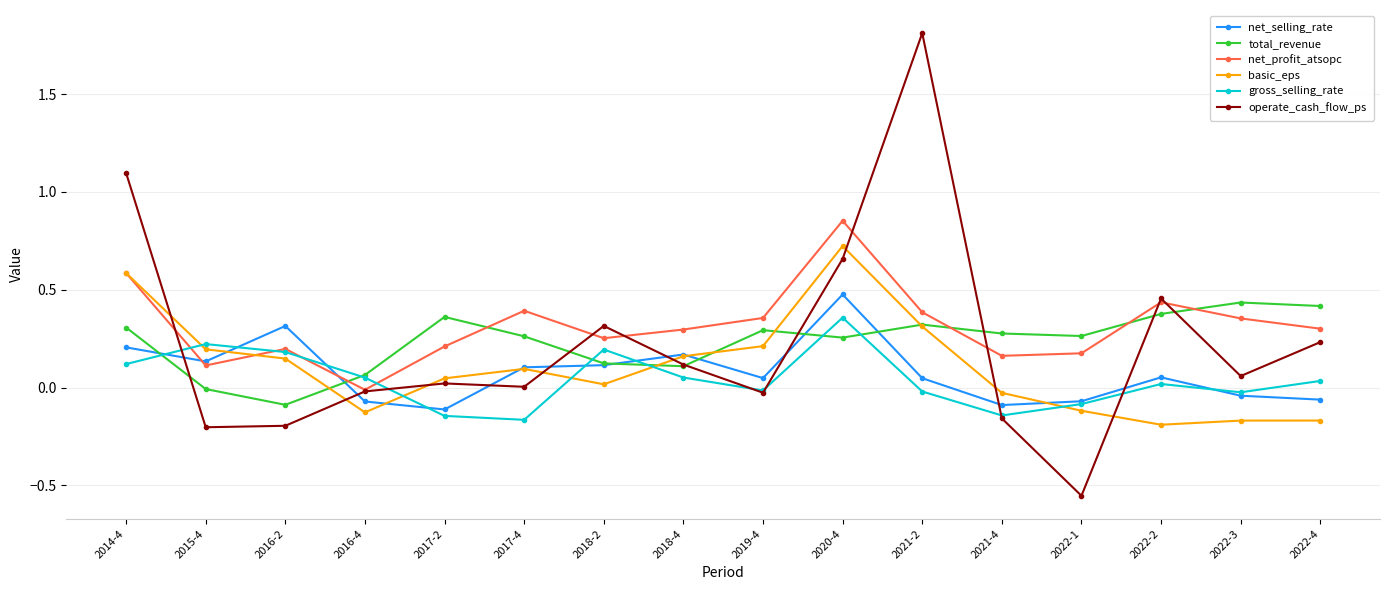

Where is the first local minimum for total_revenue?

2016-2